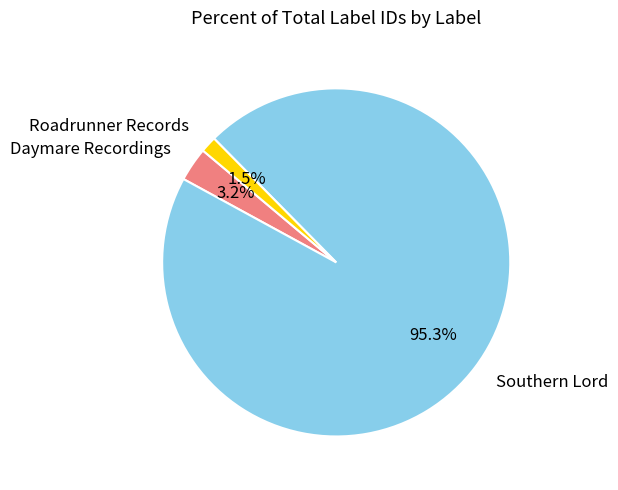

Is there a majority slice in this chart?

Yes